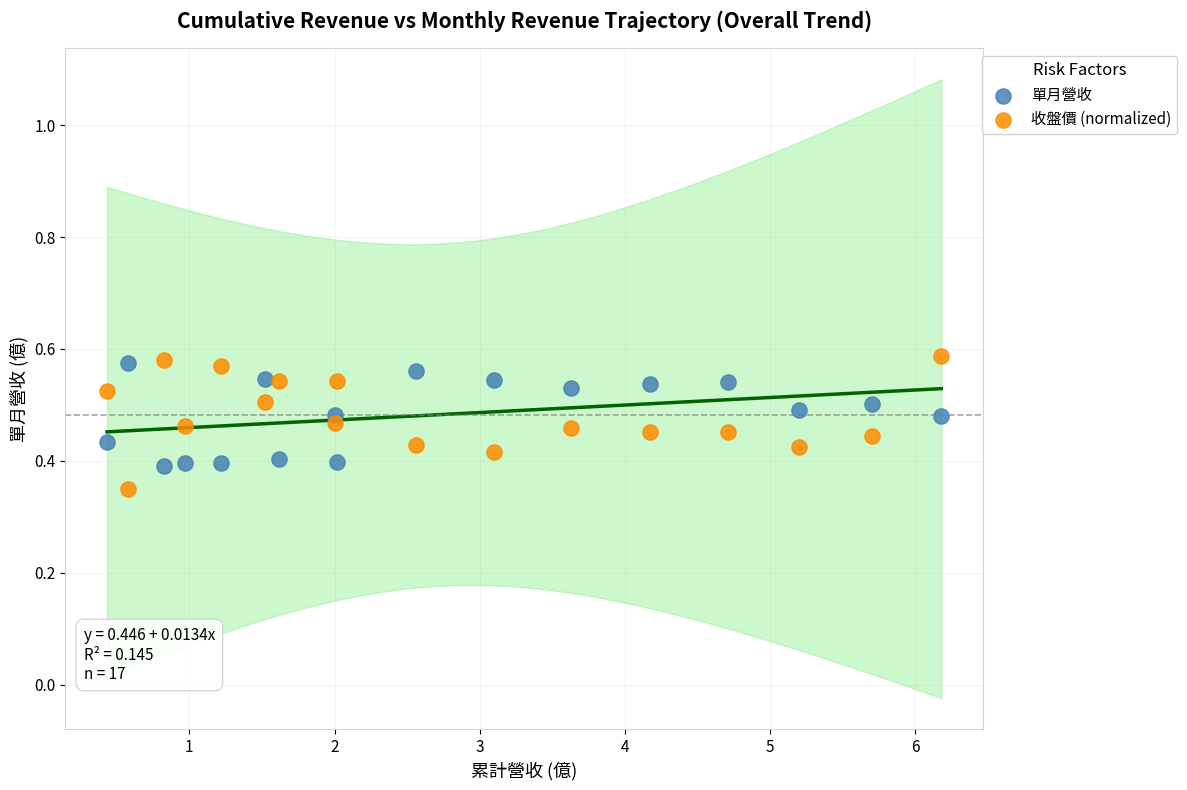

Across all data points, what is the range of X values (max minus min)?

5.7